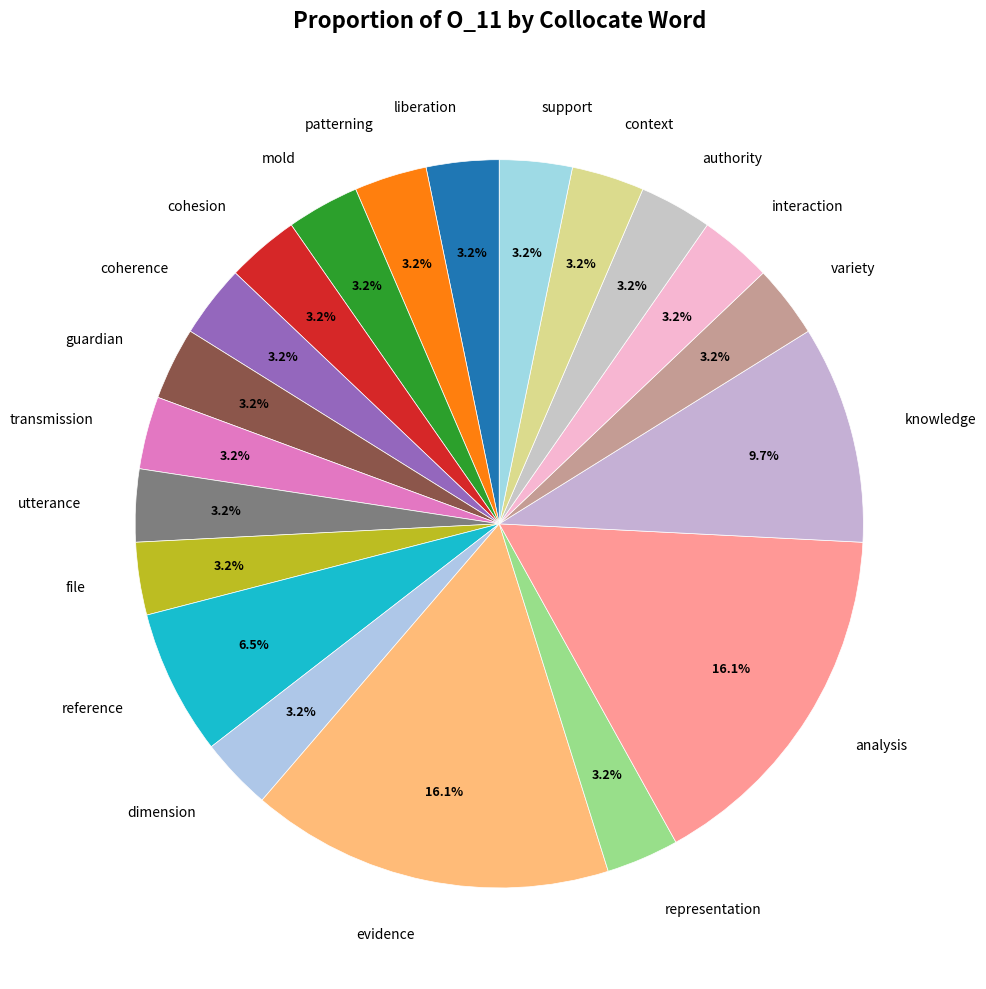

How many slices are in this pie chart?

20